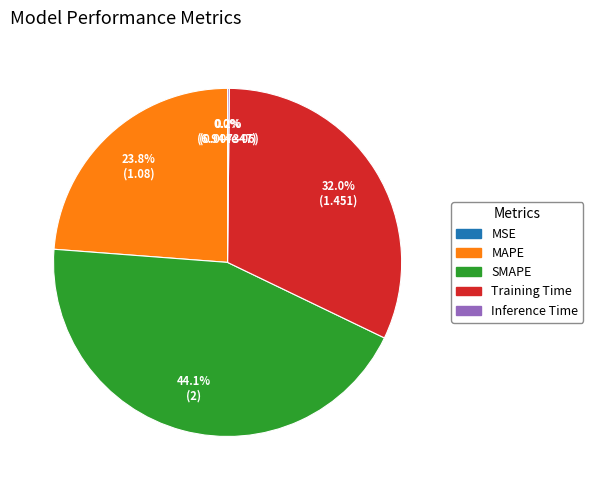

What is the largest slice in the pie chart?

SMAPE